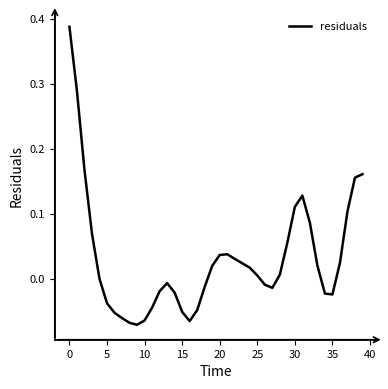

What is the difference between the maximum and minimum values?

0.5